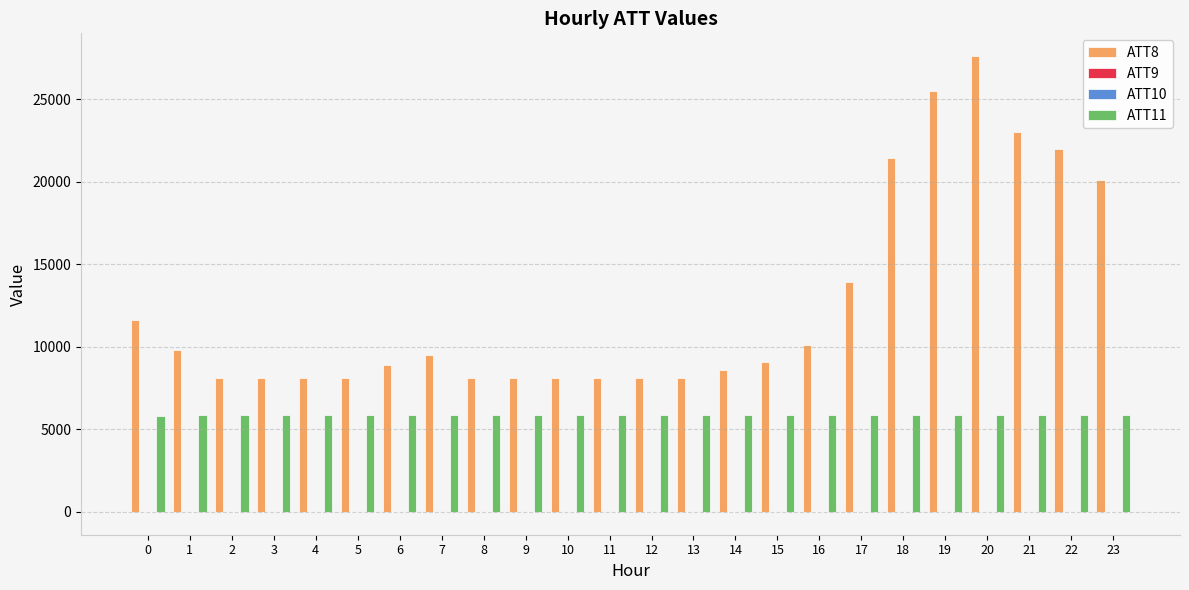

Is the value of ATT11 at 1 greater than the value of ATT8 at 12?

No